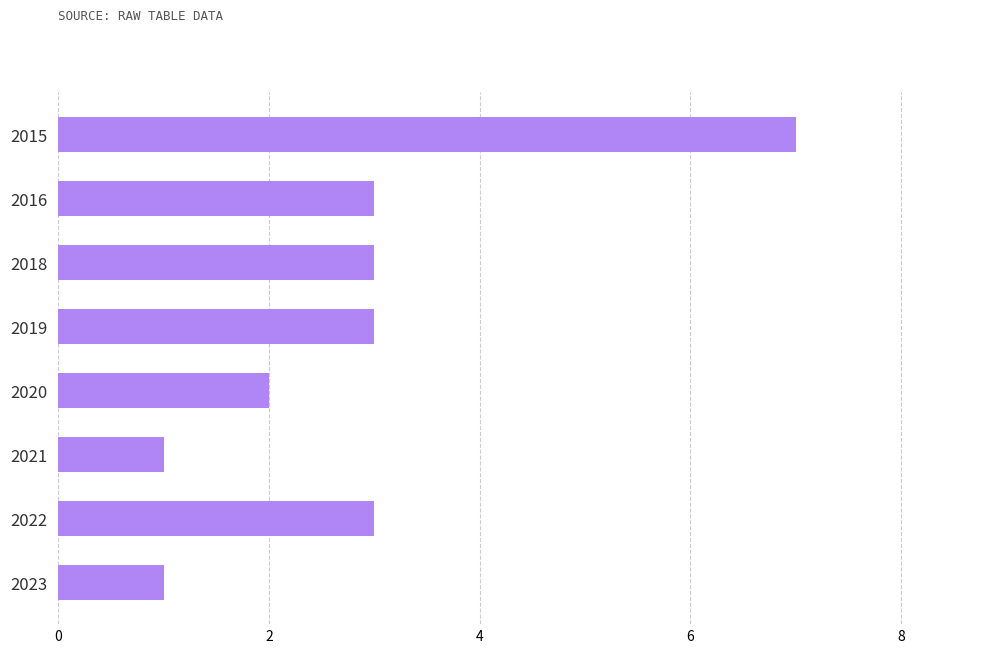

What is the average value?

3